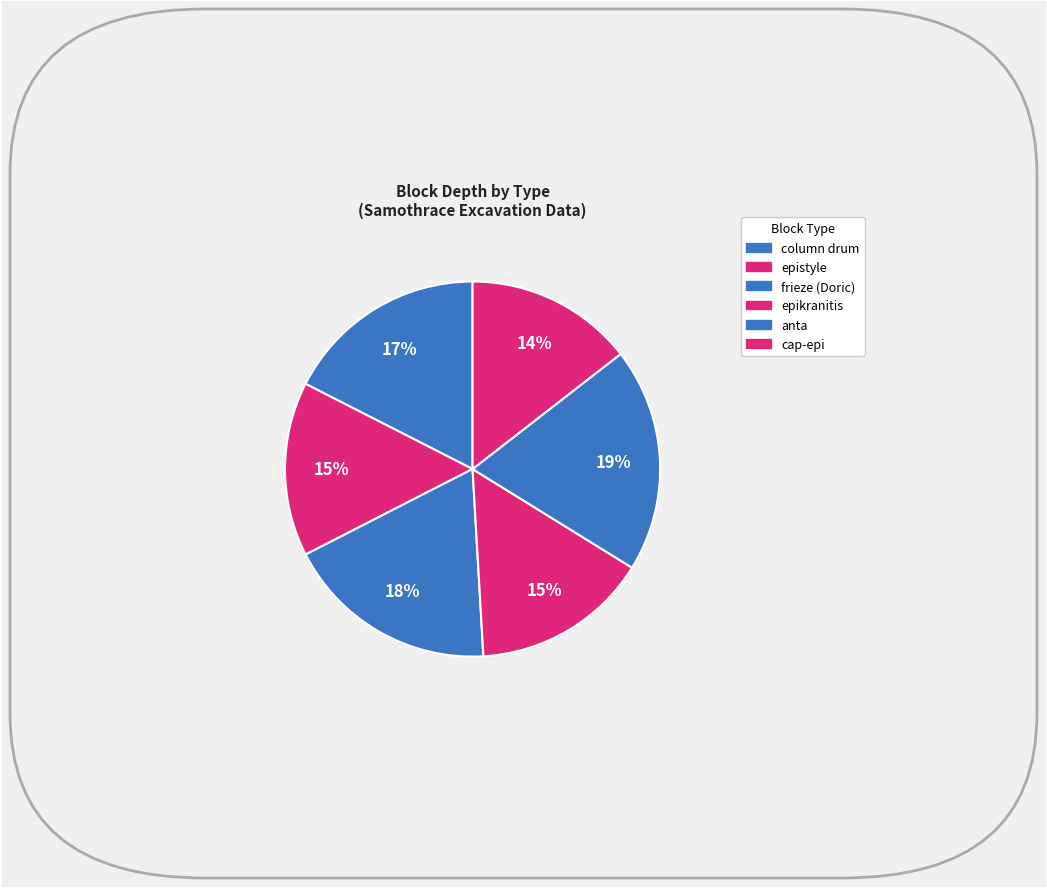

Count the number of slices in the pie.

6